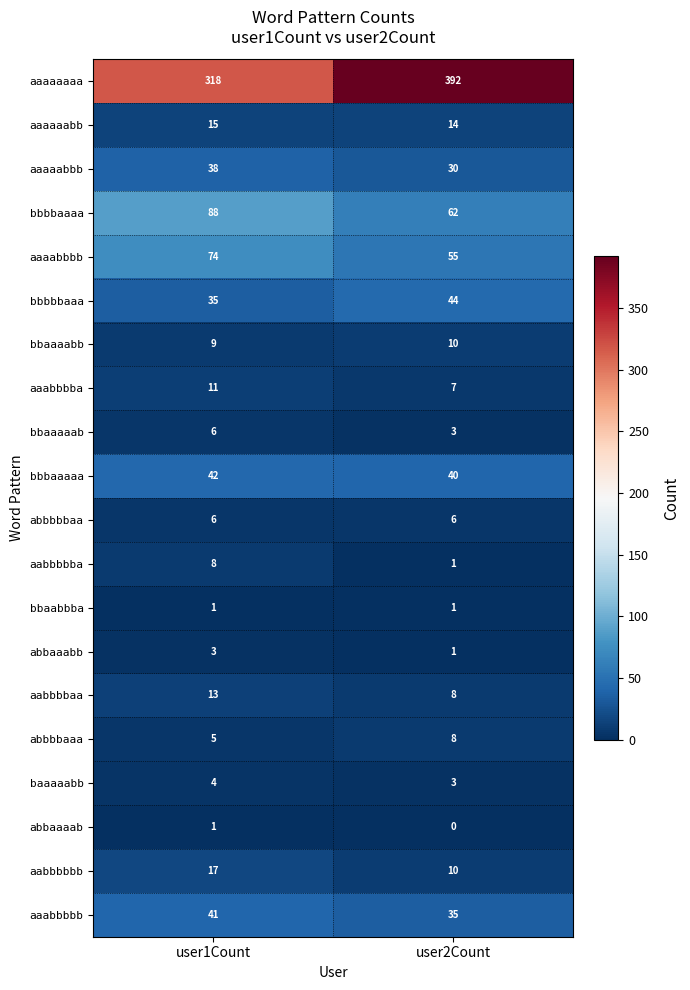

Is it true that aaaaaaaa equals 625 at user2Count?

False